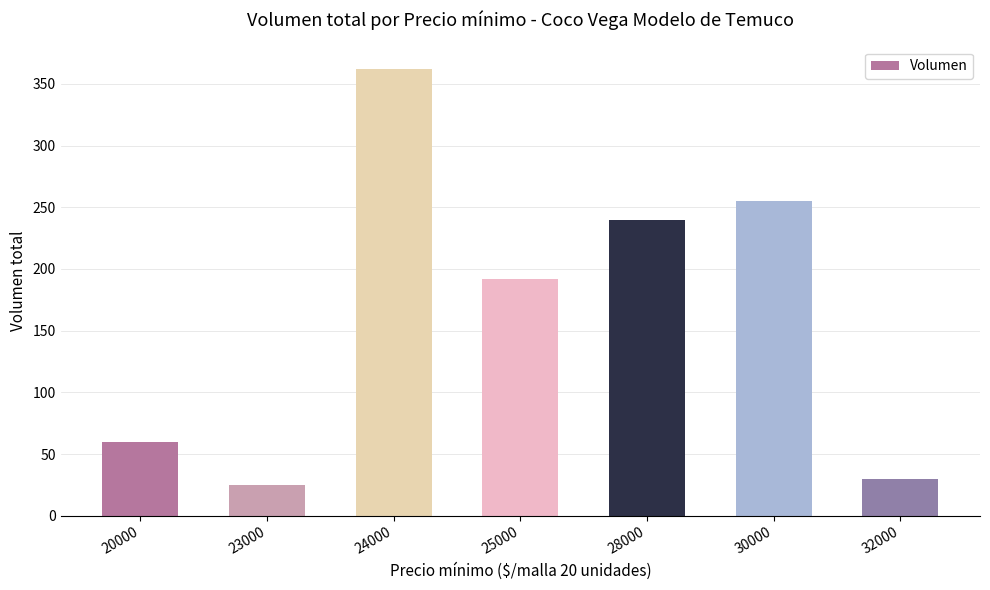

Reading right to left, list all the values displayed in this chart.

32000=30	30000=255	28000=240	25000=192	24000=362	23000=25	20000=60